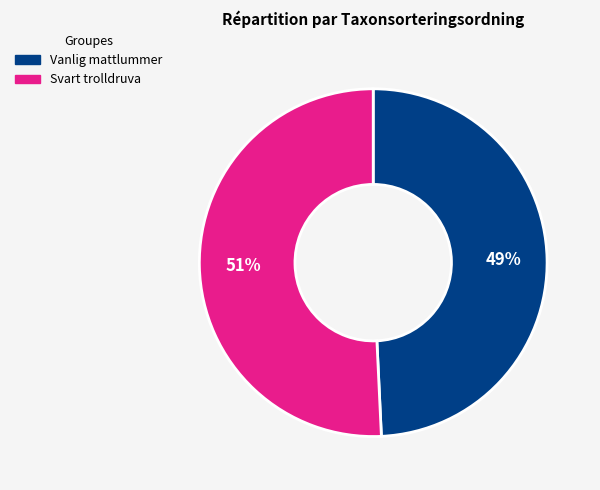

To the nearest percent, what is the average slice percentage?

50%